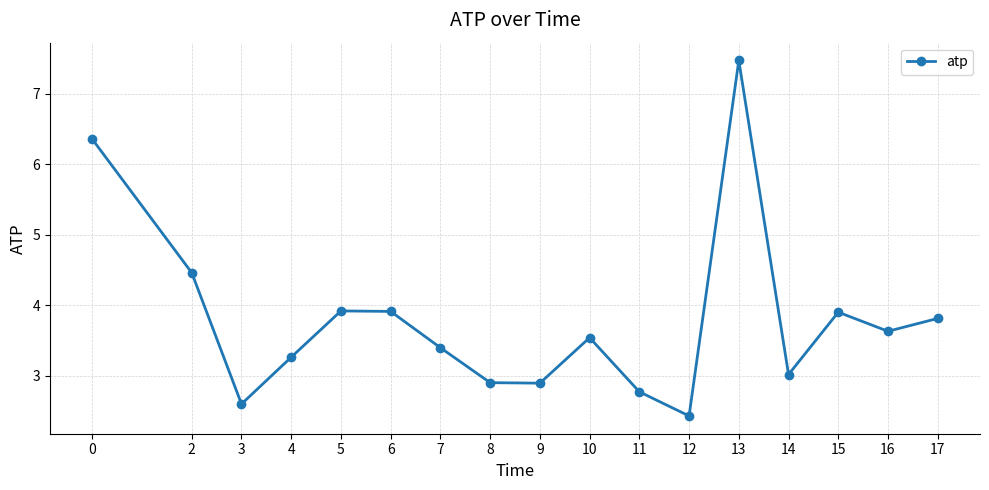

Reading left to right, extract all data points from this chart.

6.4	4.5	2.6	3.3	3.9	3.9	3.4	2.9	2.9	3.5	2.8	2.4	7.5	3.0	3.9	3.6	3.8